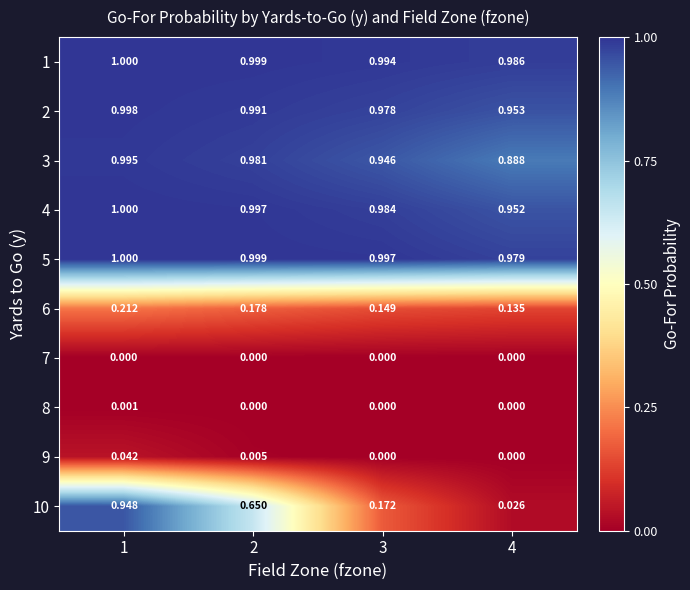

Is the value of 8 at 1 greater than the value of 10 at 4?

No